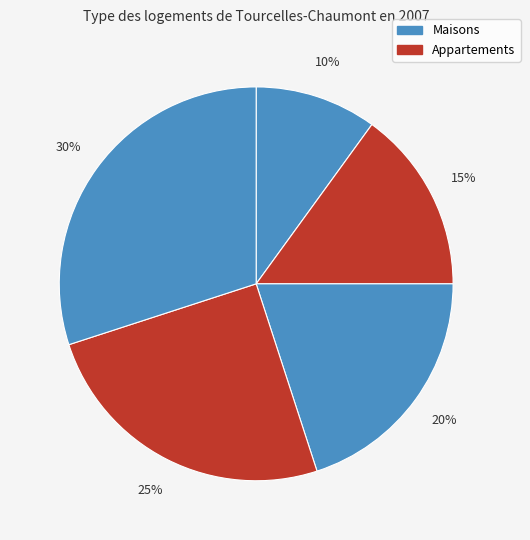

How many segments does this pie chart have?

5